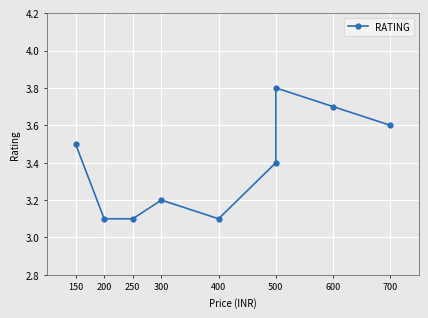

How many points are lower than both their immediate neighbors (excluding endpoints)?

1